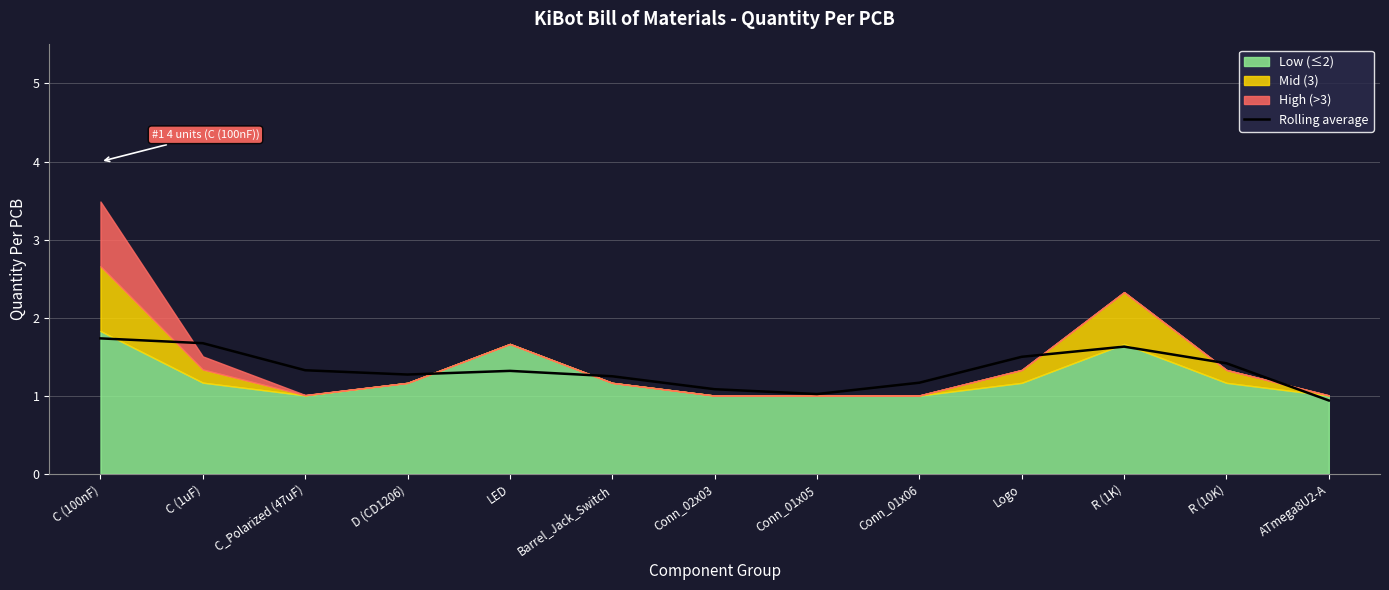

Is it true that Rolling average equals 2.0 at R (10K)?

False